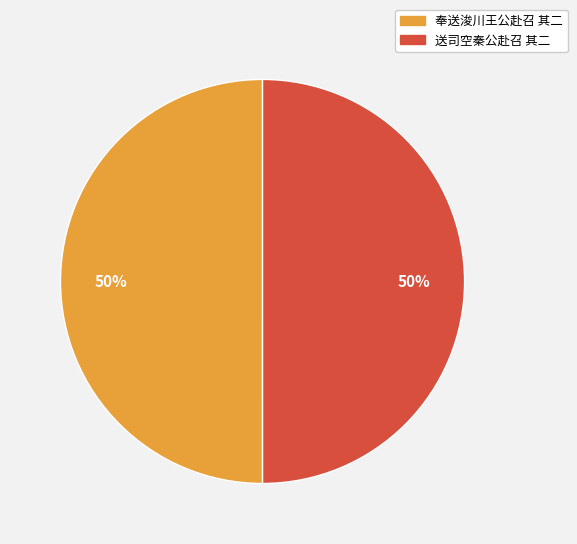

Do 送司空秦公赴召 其二 and 奉送浚川王公赴召 其二 together represent more than half of the pie?

Yes